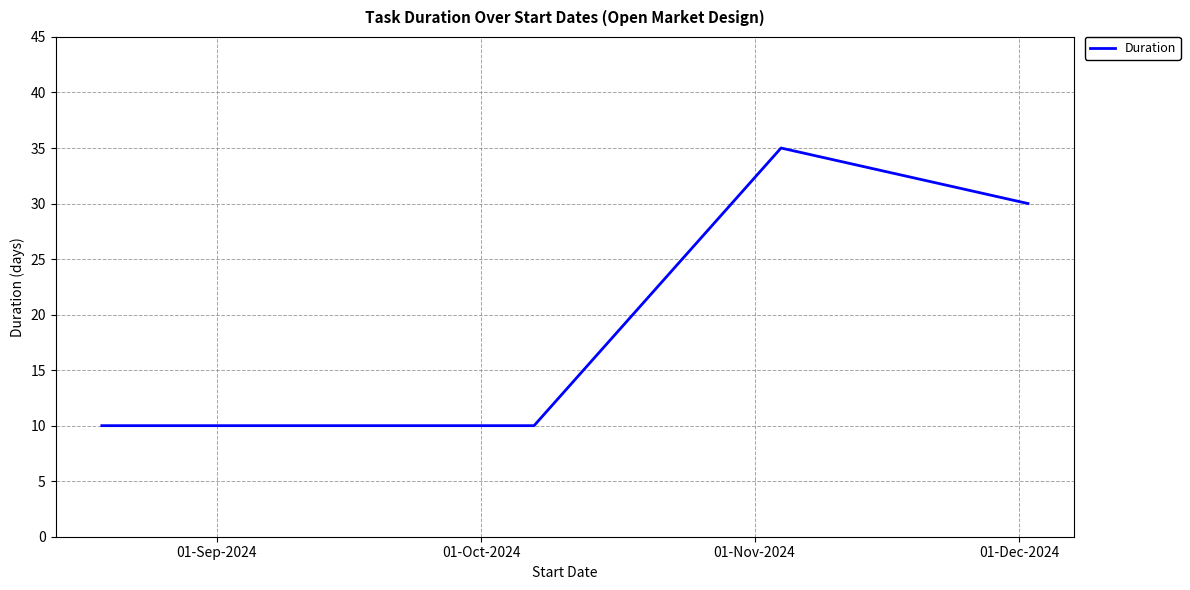

What is the difference between the maximum and minimum values?

25